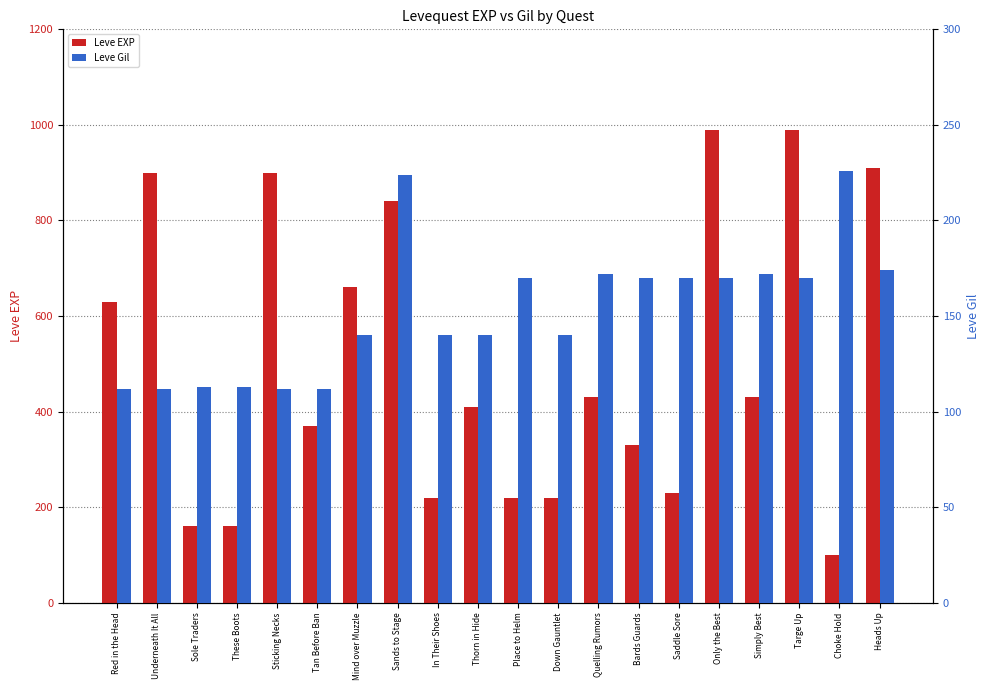

Reading left to right, transcribe all the data shown in this chart.

Leve EXP: Red in the Head=630	Underneath It All=900	Sole Traders=160	These Boots=160	Sticking Necks=900	Tan Before Ban=370	Mind over Muzzle=660	Sands to Stage=840	In Their Shoes=220	Thorn in Hide=410	Place to Helm=220	Down Gauntlet=220	Quelling Rumors=430	Bards Guards=330	Saddle Sore=230	Only the Best=990	Simply Best=430	Targe Up=990	Choke Hold=100	Heads Up=910
Leve Gil: Red in the Head=112	Underneath It All=112	Sole Traders=113	These Boots=113	Sticking Necks=112	Tan Before Ban=112	Mind over Muzzle=140	Sands to Stage=224	In Their Shoes=140	Thorn in Hide=140	Place to Helm=170	Down Gauntlet=140	Quelling Rumors=172	Bards Guards=170	Saddle Sore=170	Only the Best=170	Simply Best=172	Targe Up=170	Choke Hold=226	Heads Up=174